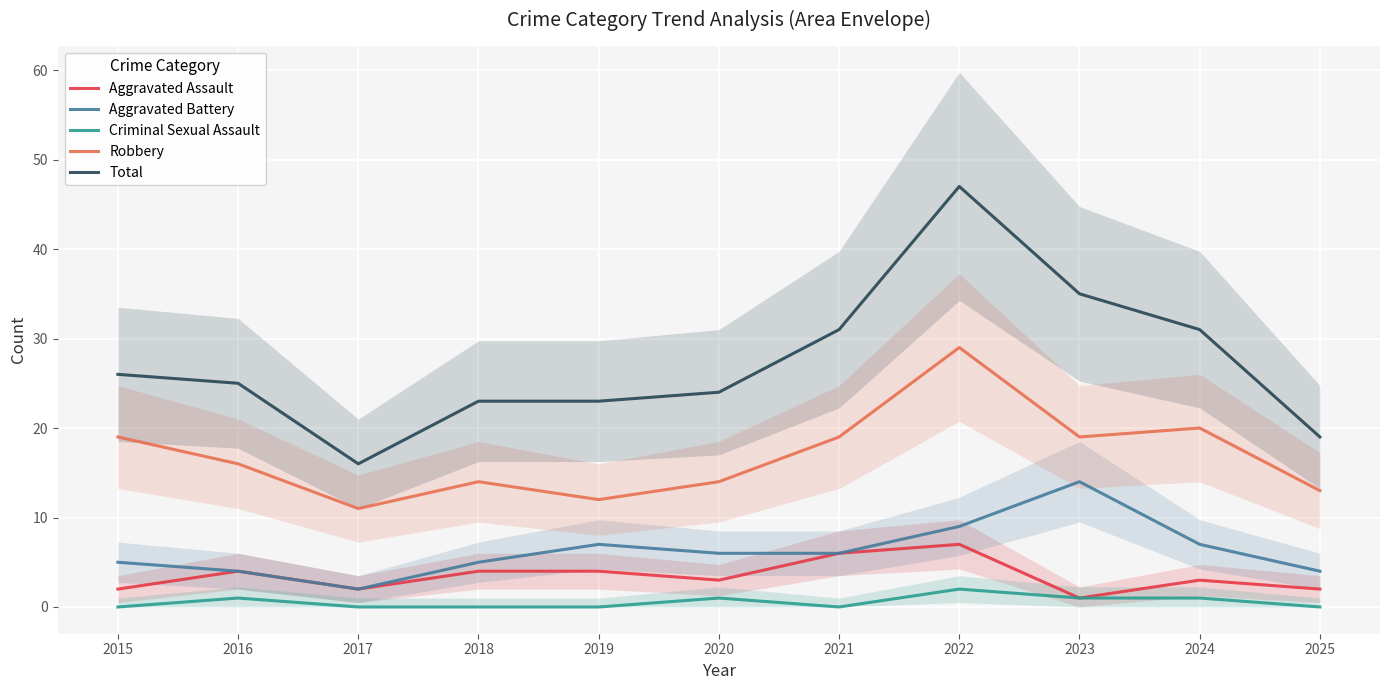

Is it true that Aggravated Assault equals 6 at 2019?

False